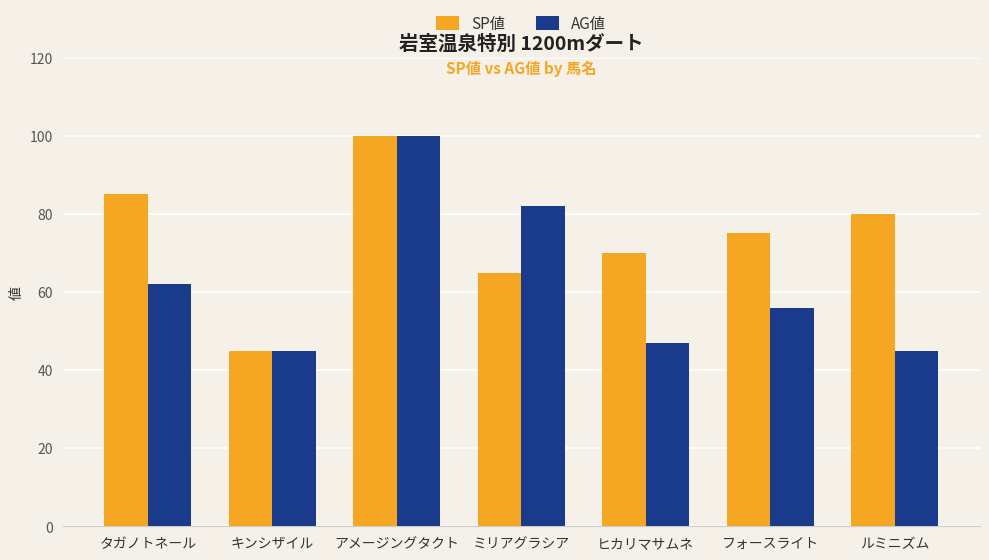

Where does the AG値 series first go above 56?

タガノトネール